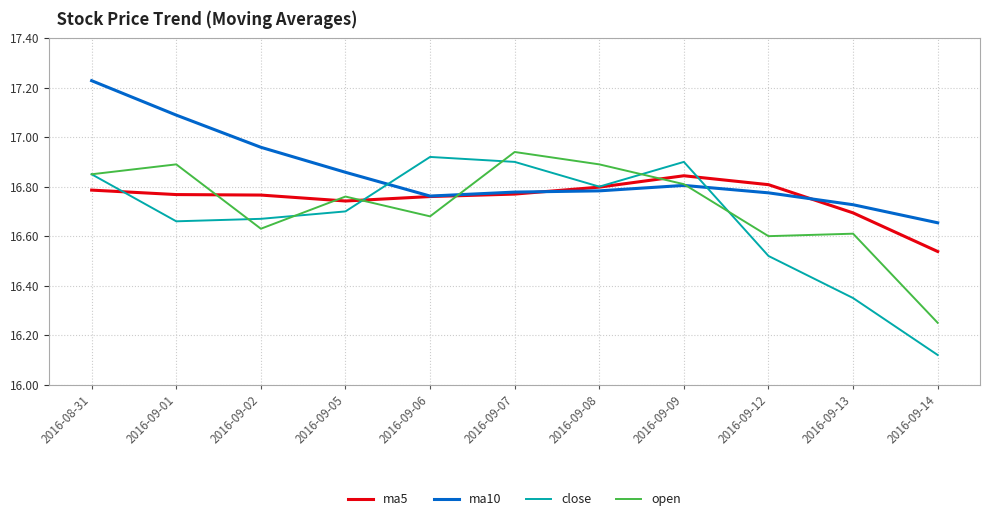

Is it true that close equals 8.5 at 2016-09-13?

False